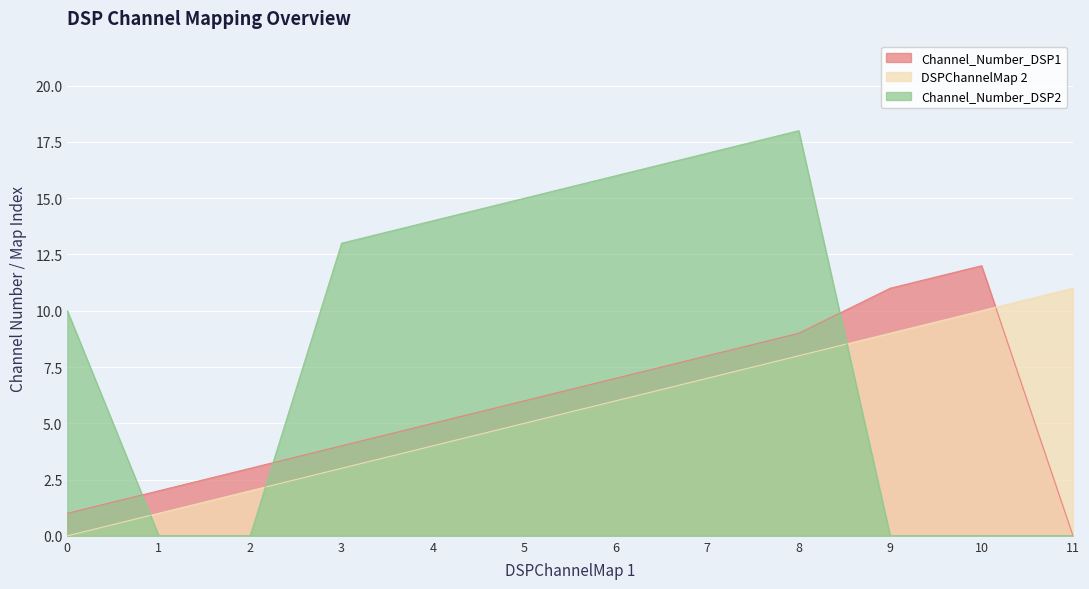

How many times do DSPChannelMap 2 and Channel_Number_DSP1 cross each other?

1